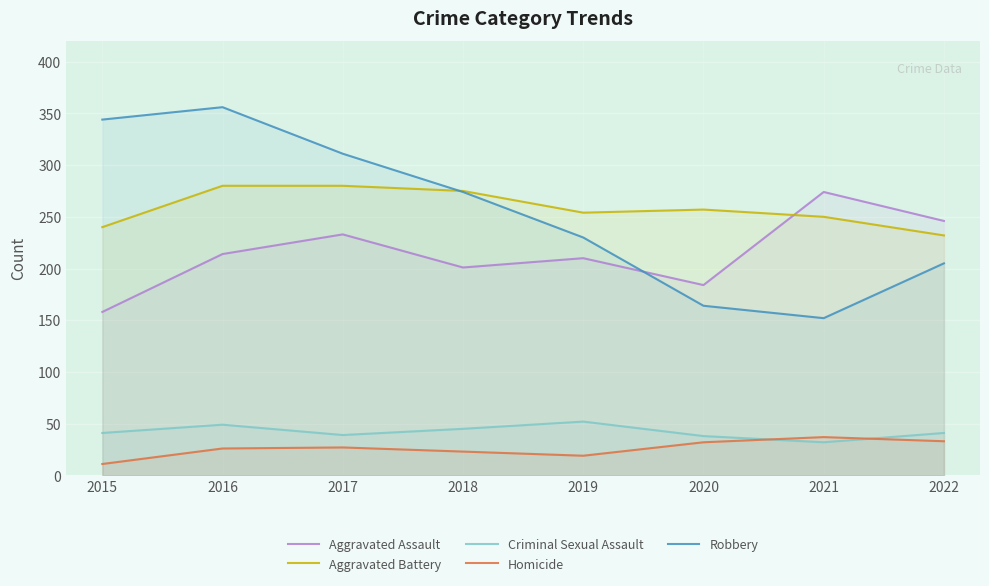

Which series has the widest spread of values?

Robbery